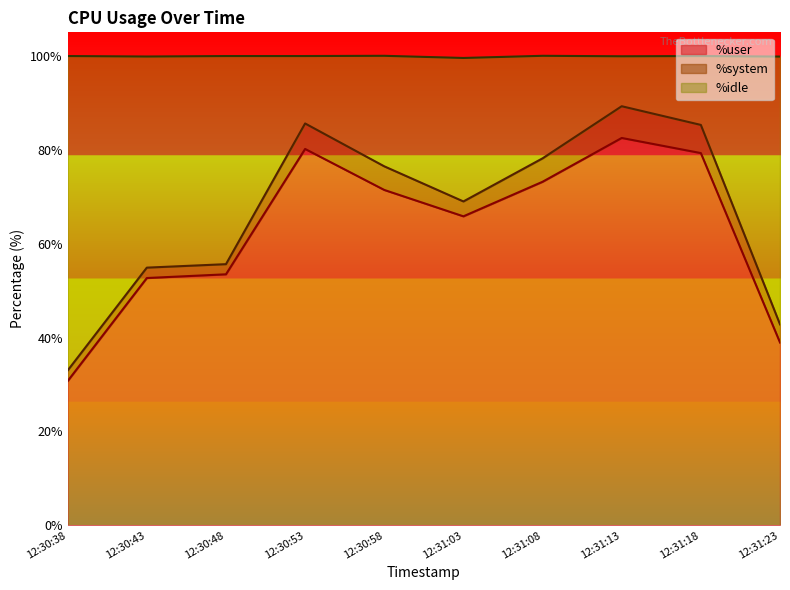

What is the total value across all series at 12:30:53?

100.0